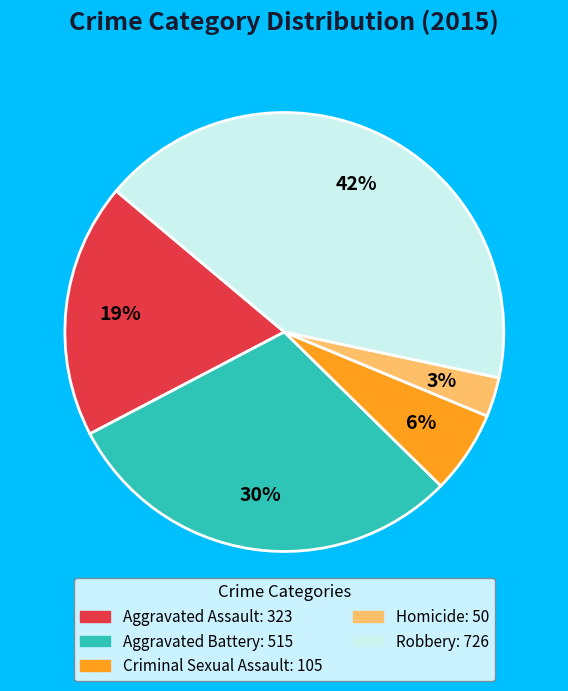

Count the number of slices in the pie.

5